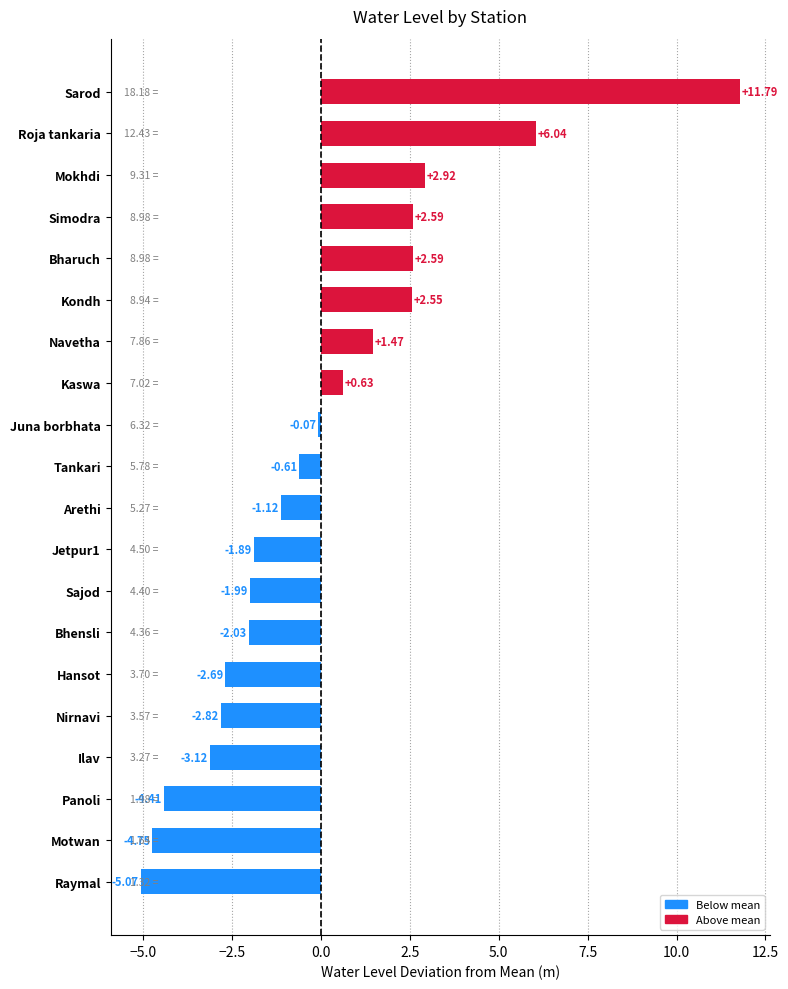

At which category does the chart reach its minimum across all series?

Raymal